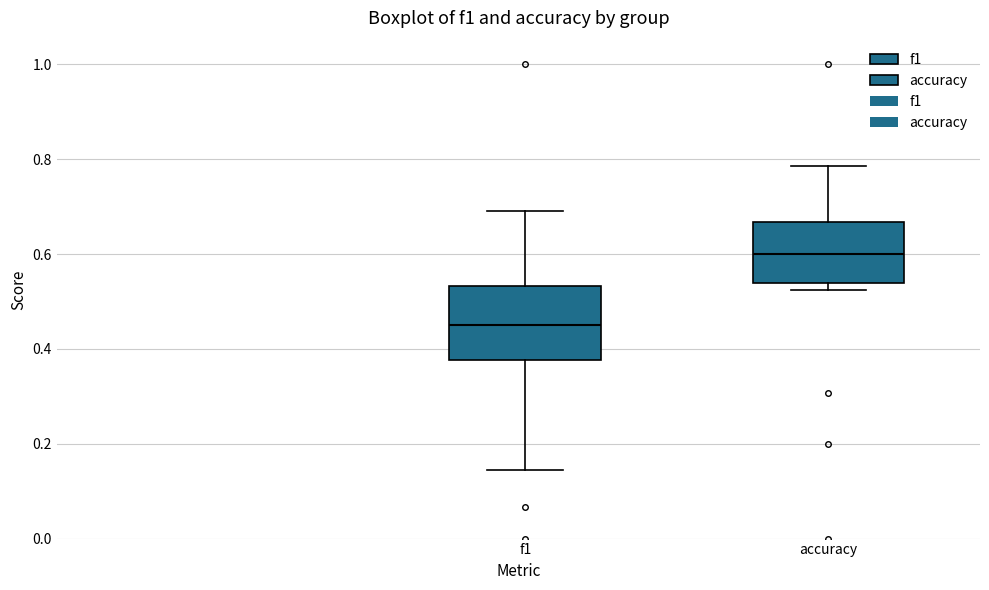

Comparing the boxes themselves (not the whiskers), which one is the tallest?

f1